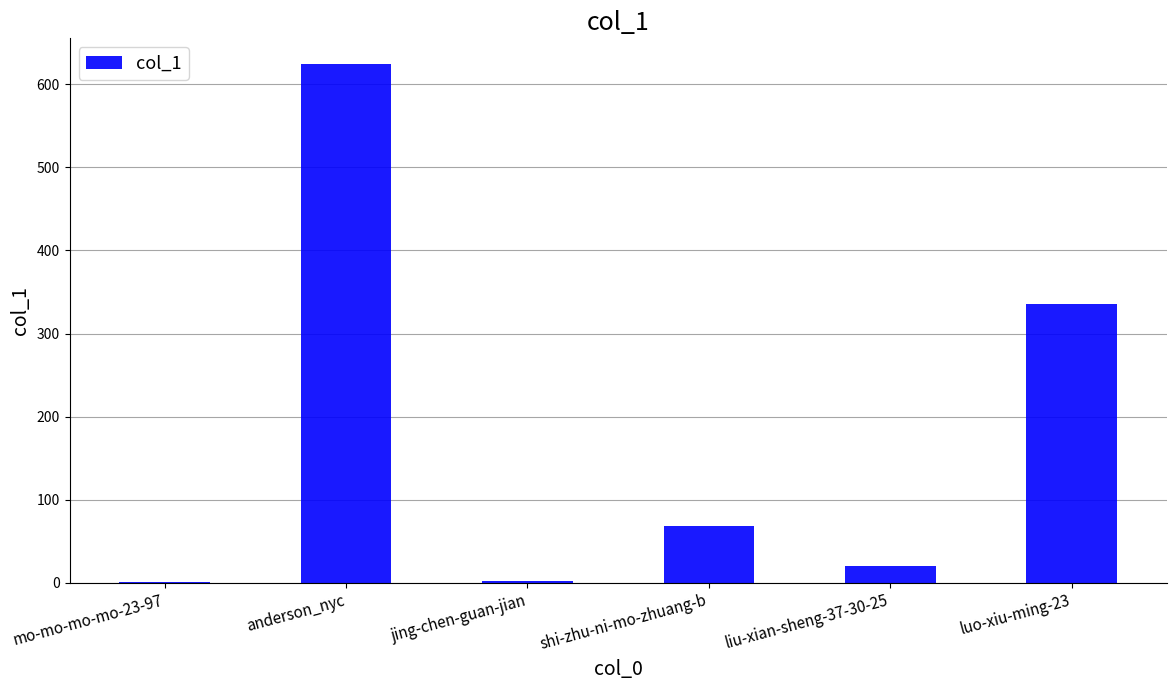

Which has a higher value, liu-xian-sheng-37-30-25 or mo-mo-mo-mo-23-97?

liu-xian-sheng-37-30-25